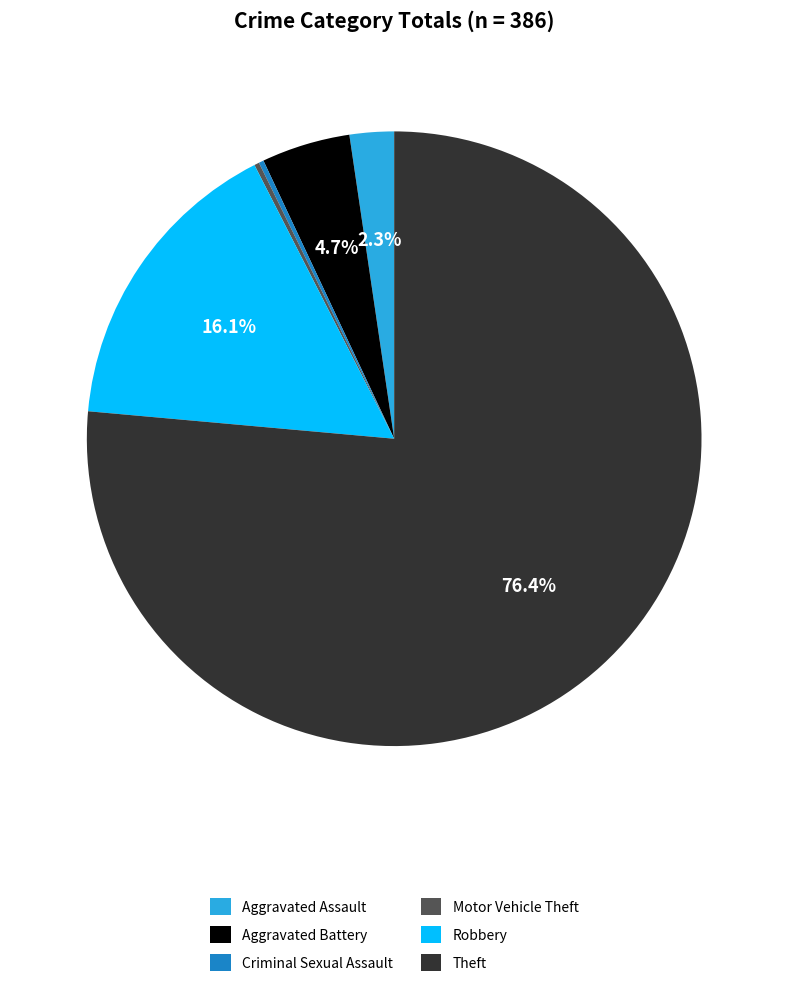

Which slice is the largest?

Theft